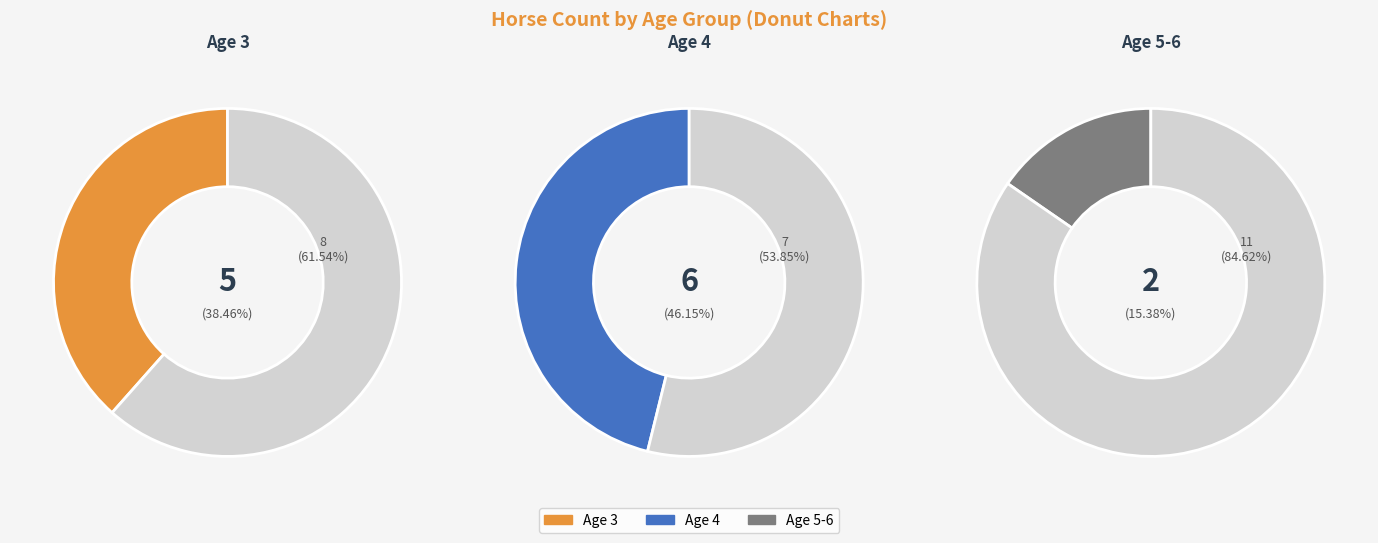

Between 4 and 5-6, which is larger?

4